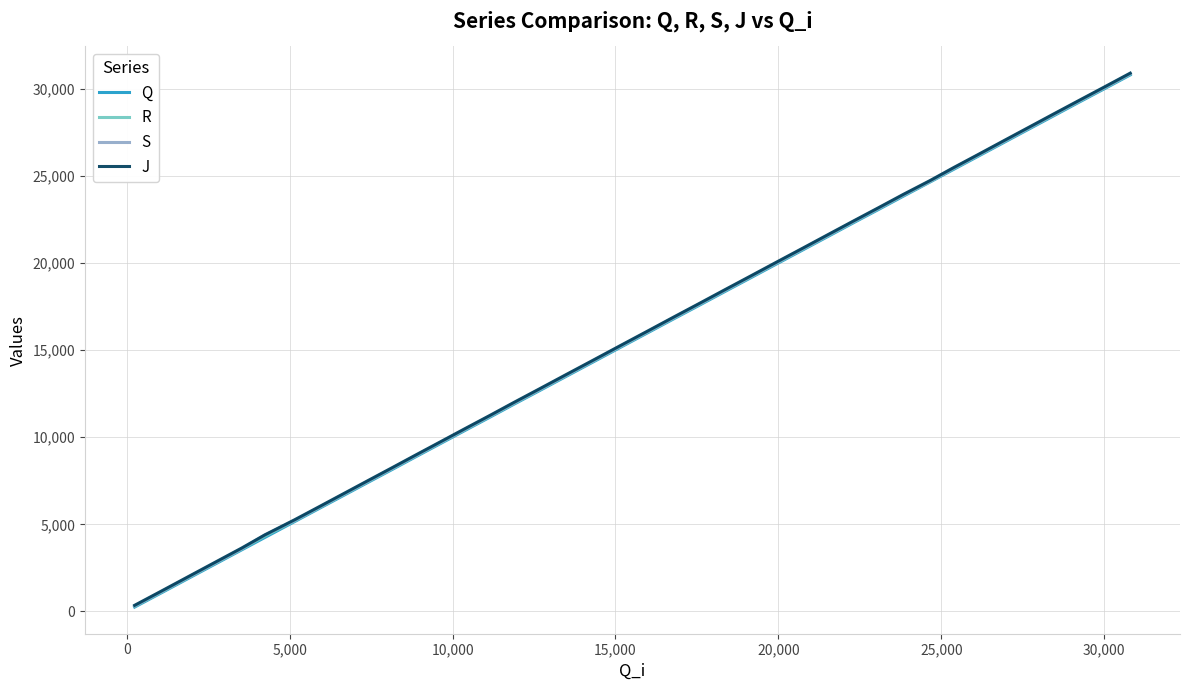

True or false: J has more than 0 points higher than both neighbors.

False